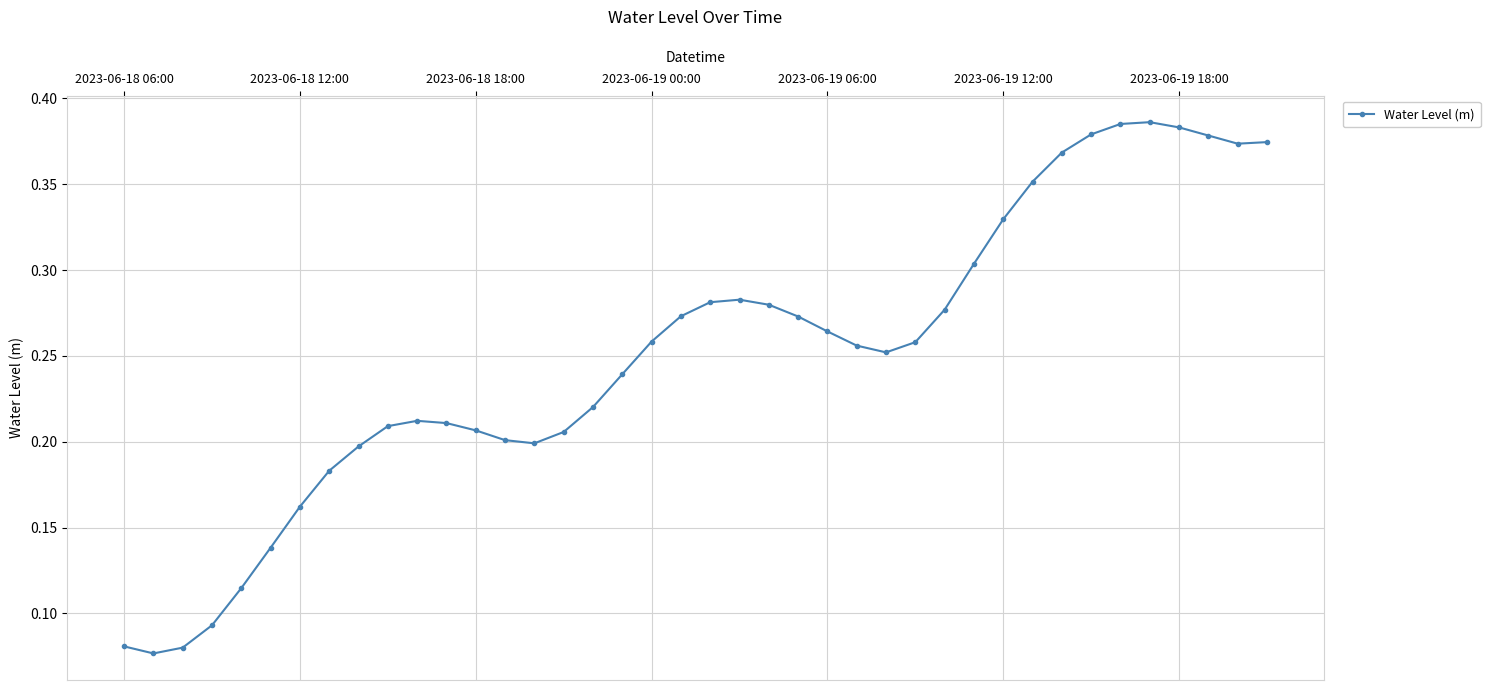

How many distinct data groups are displayed?

1